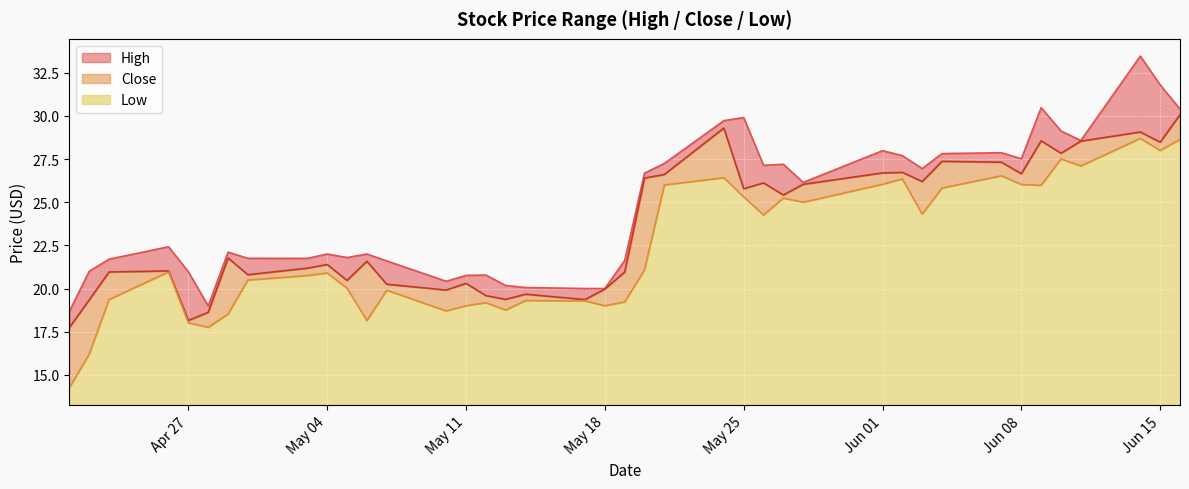

Reading left to right, extract all data points from this chart.

High: 18.7	21.0	21.7	22.4	21.0	19.0	22.1	21.8	21.7	22.0	21.8	22.0	21.6	20.4	20.8	20.8	20.2	20.1	20.0	20.0	21.6	26.7	27.2	29.7	29.9	27.1	27.2	26.1	28.0	27.7	26.9	27.8	27.9	27.5	30.5	29.1	28.6	33.5	31.8	30.4
Close: 17.7	19.3	21.0	21.0	18.1	18.6	21.8	20.8	21.2	21.4	20.5	21.6	20.2	19.9	20.3	19.6	19.4	19.7	19.4	20.0	20.9	26.4	26.6	29.3	25.8	26.1	25.4	26.0	26.7	26.7	26.2	27.4	27.3	26.6	28.6	27.8	28.5	29.1	28.5	30.1
Low: 14.2	16.2	19.4	21.0	18.0	17.8	18.5	20.5	20.8	20.9	20.0	18.1	19.9	18.7	19.0	19.2	18.8	19.3	19.3	19.0	19.2	21.1	26.0	26.4	25.3	24.3	25.2	25.0	26.0	26.4	24.3	25.8	26.5	26.0	26.0	27.5	27.1	28.7	28.0	28.6